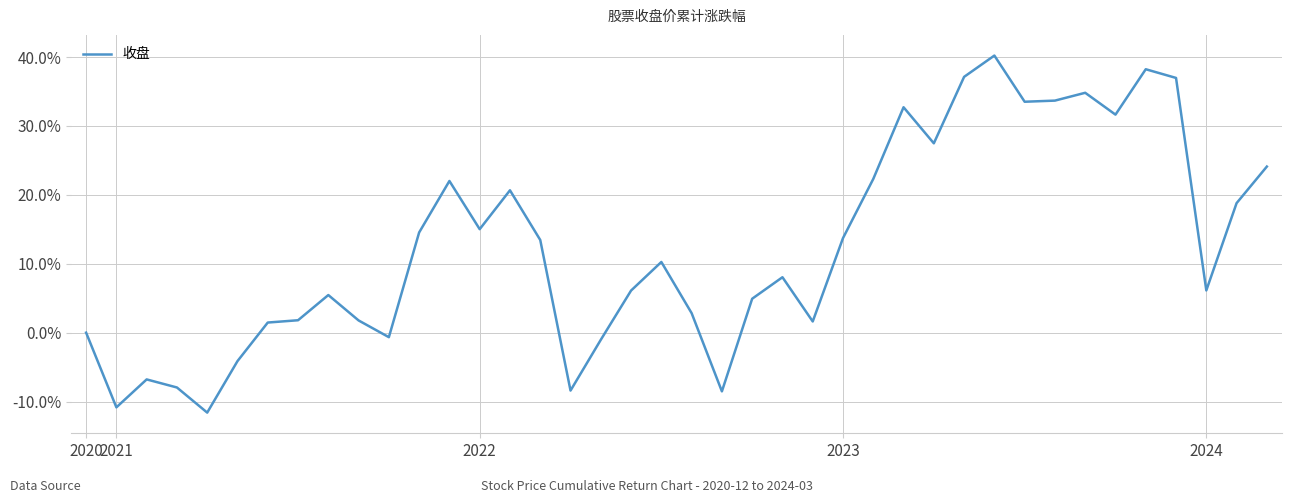

What is the greatest value displayed?

40.2